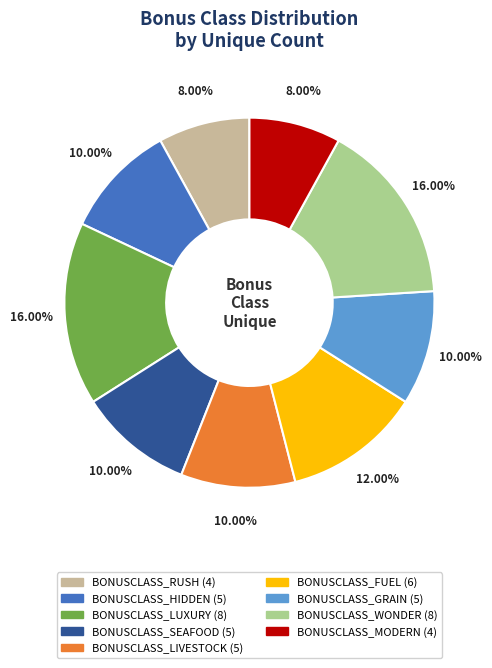

Do BONUSCLASS_FUEL and BONUSCLASS_LIVESTOCK together represent more than half of the pie?

No